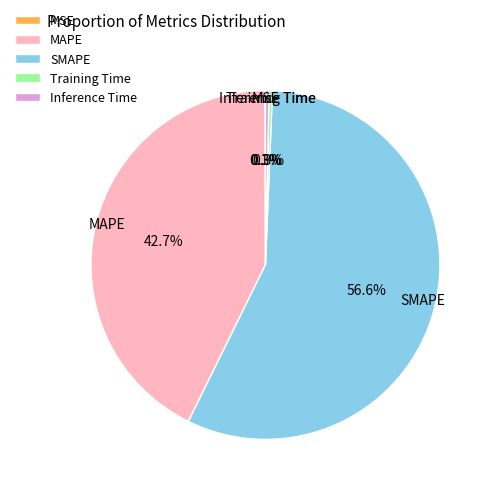

Which category accounts for the majority?

SMAPE